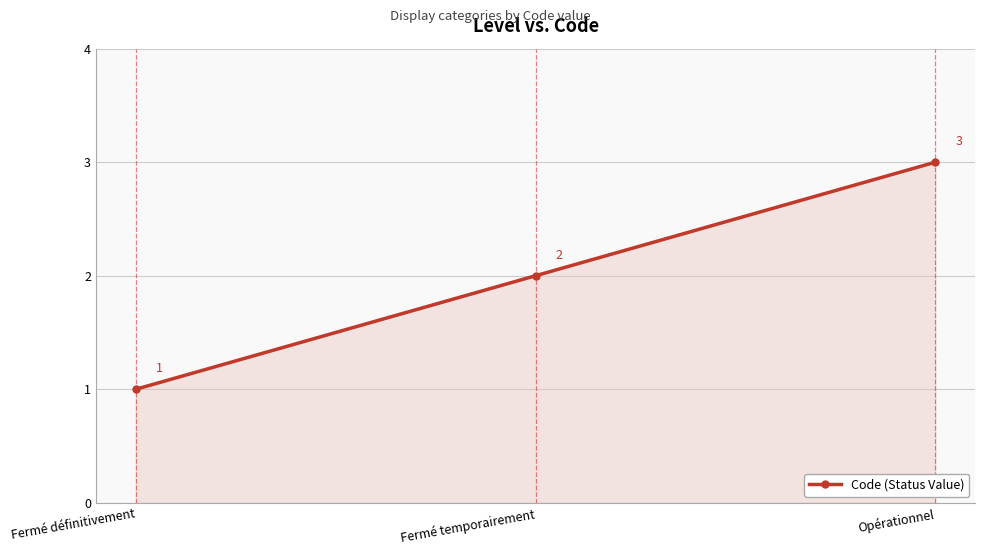

Reading right to left, list all the values displayed in this chart.

Opérationnel=3	Fermé temporairement=2	Fermé définitivement=1